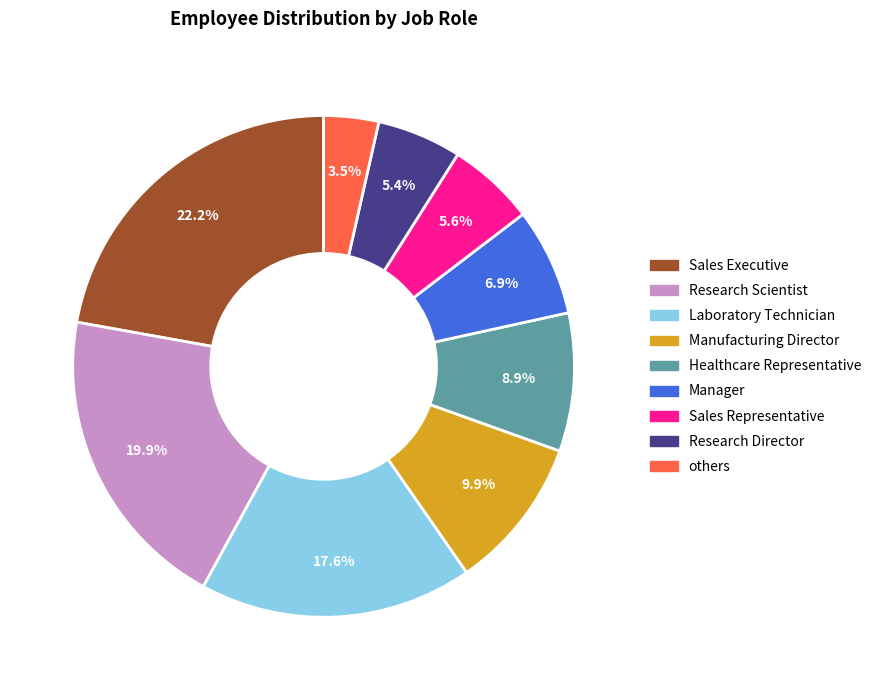

Is there any slice that represents more than half of the pie?

No